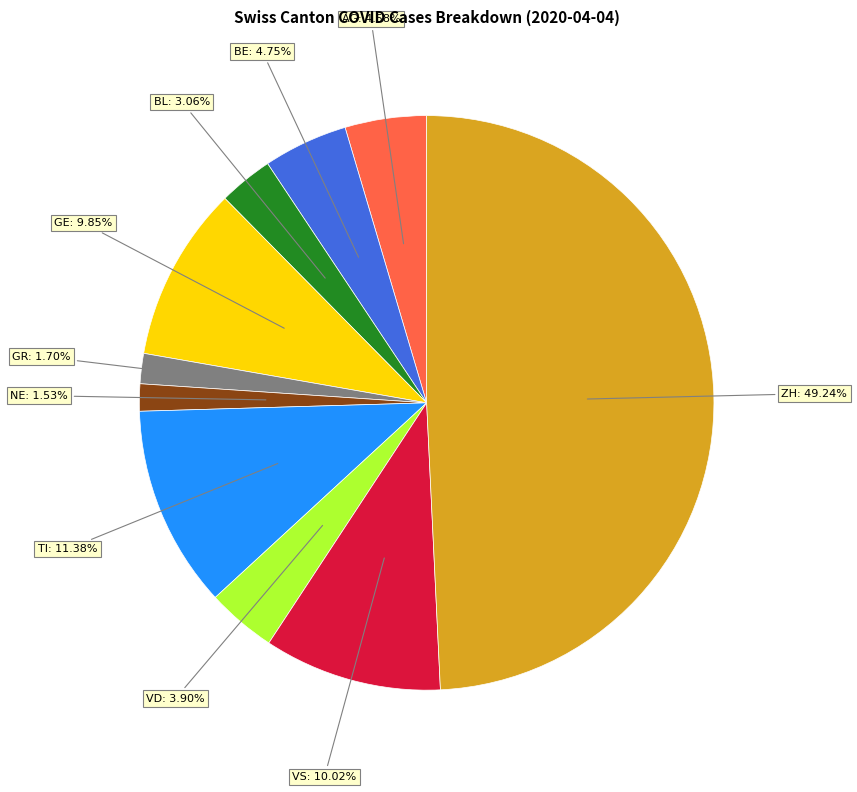

To the nearest percent, what is the average slice percentage?

10%